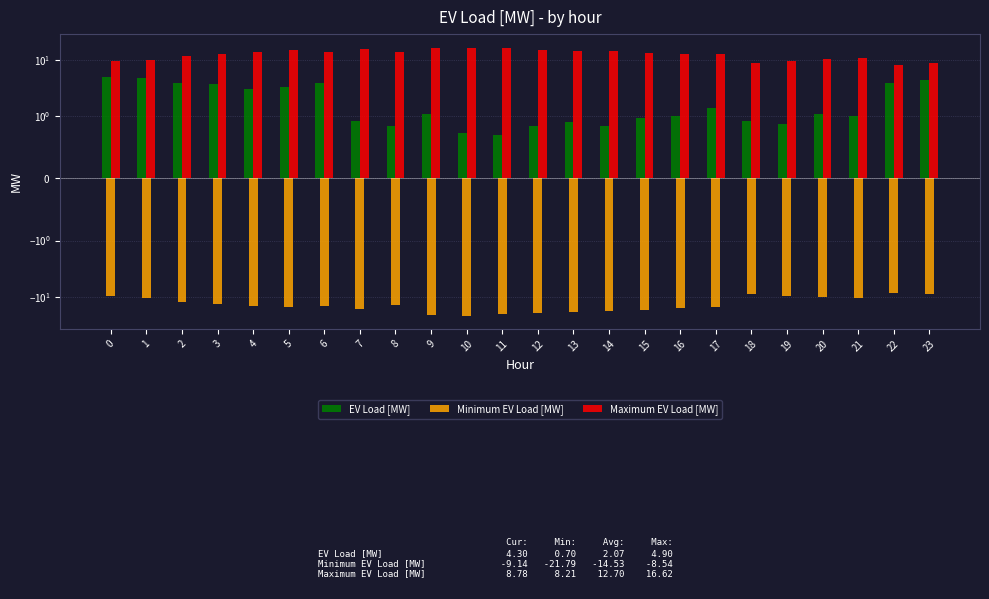

What is the difference between the maximum and minimum values in the EV Load [MW] series?

4.2